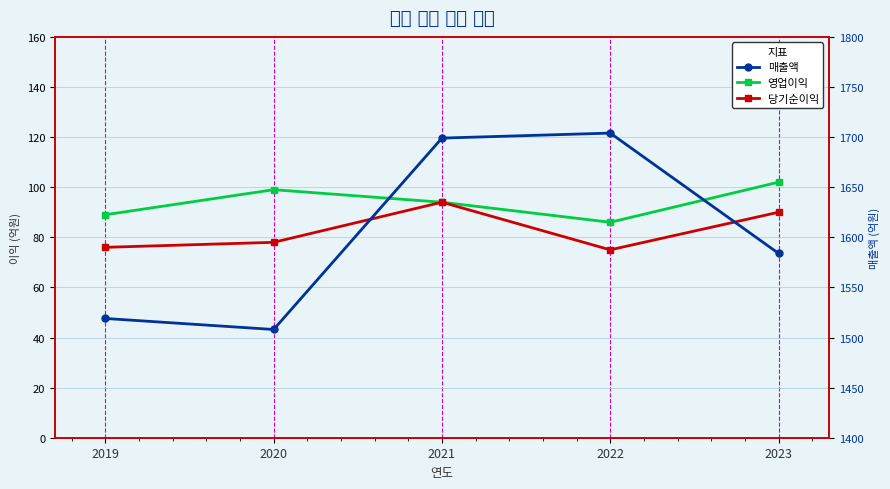

At which category does 당기순이익 reach its first local peak?

2021